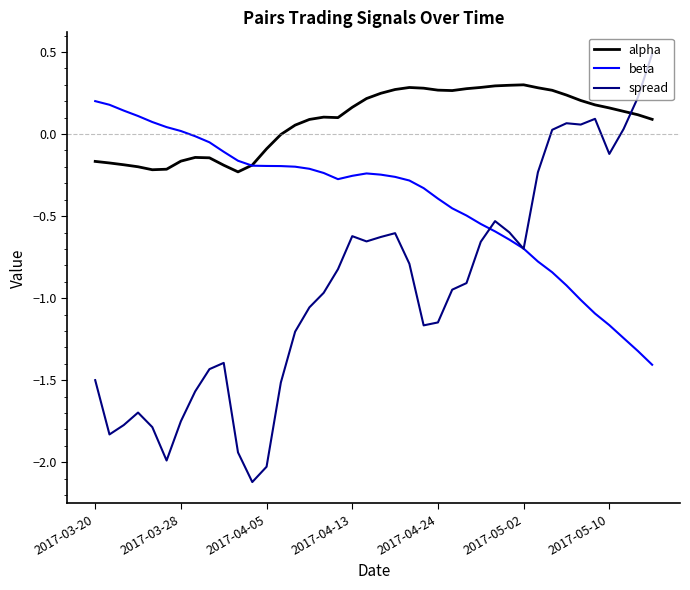

What are all the series names shown in the legend?

alpha, beta, spread